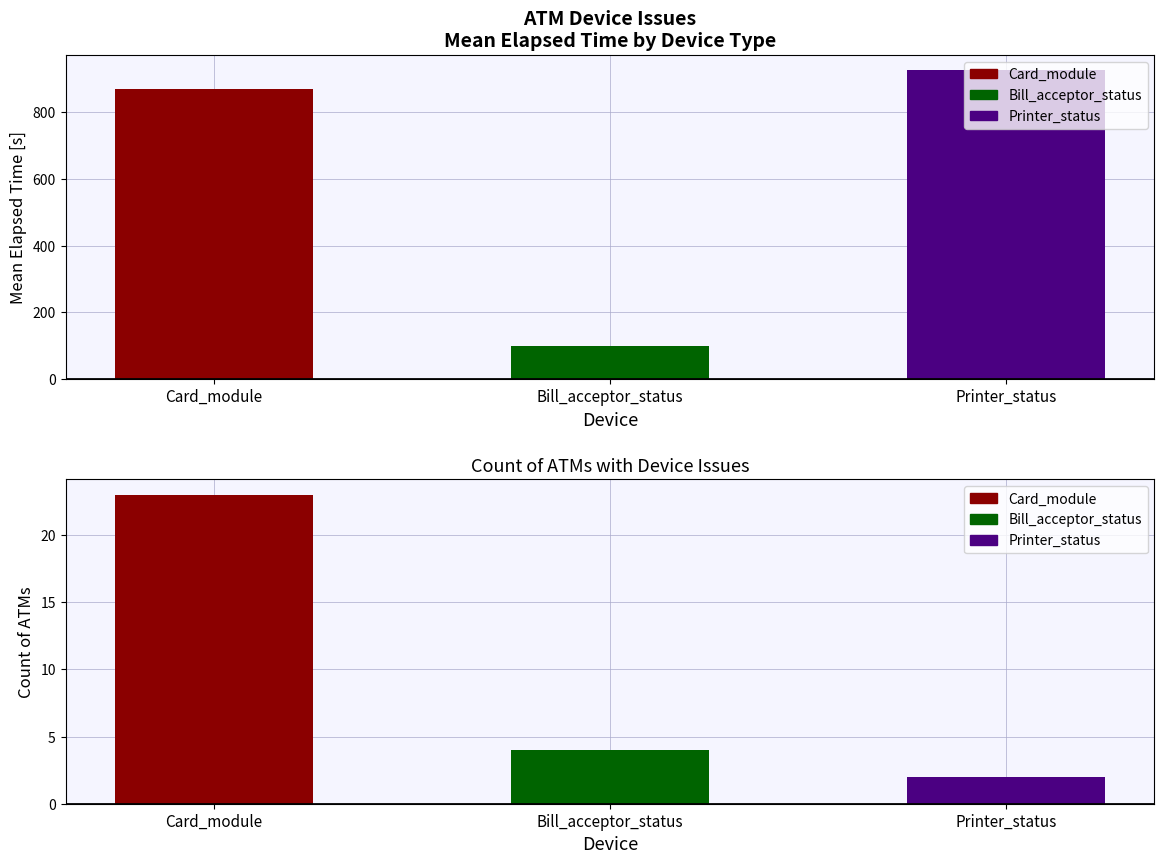

Rank the categories by value from highest to lowest.

Printer_status, Card_module, Bill_acceptor_status